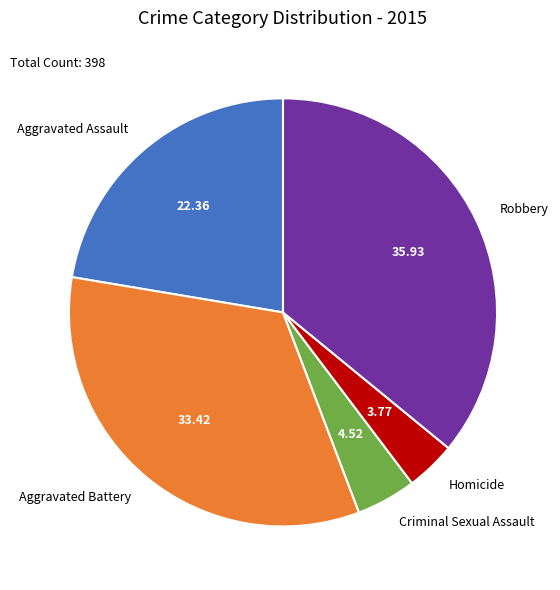

Combined, do Aggravated Assault and Robbery account for over 50%?

Yes